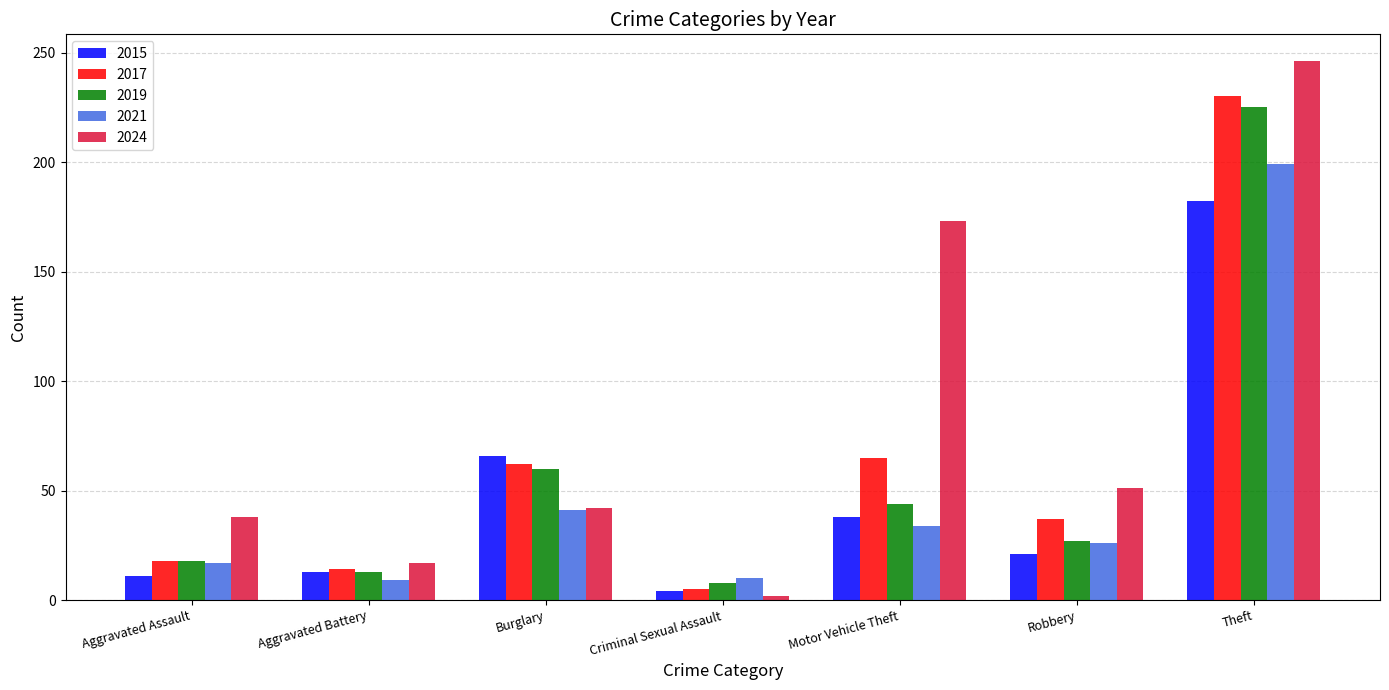

What is the sum of all 2024 values?

569